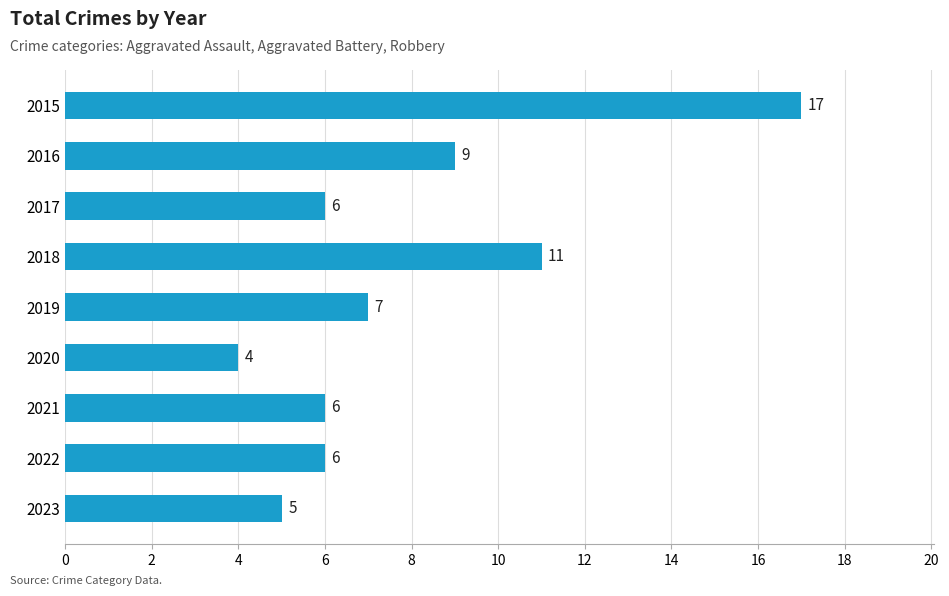

The chart shows a value of 7 at 2019. True or false?

True